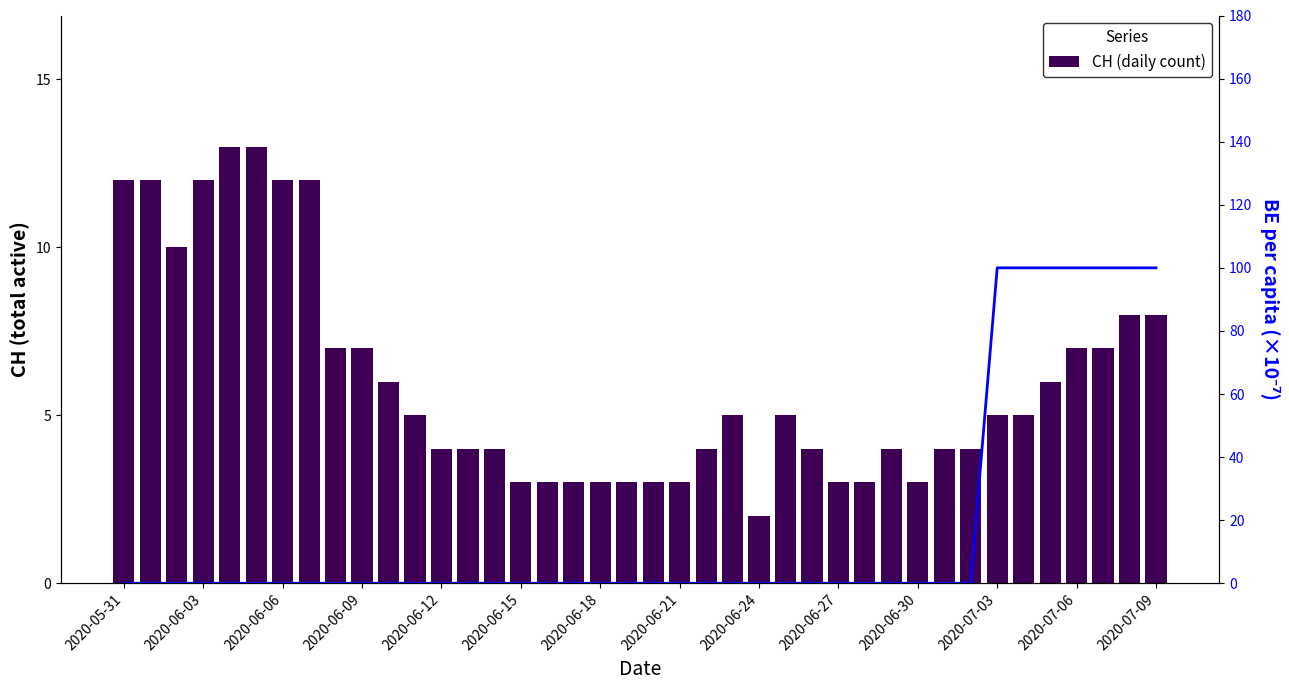

Is the value of CH (daily count) at 23 greater than the value of BE_pc (scaled) at 28?

Yes